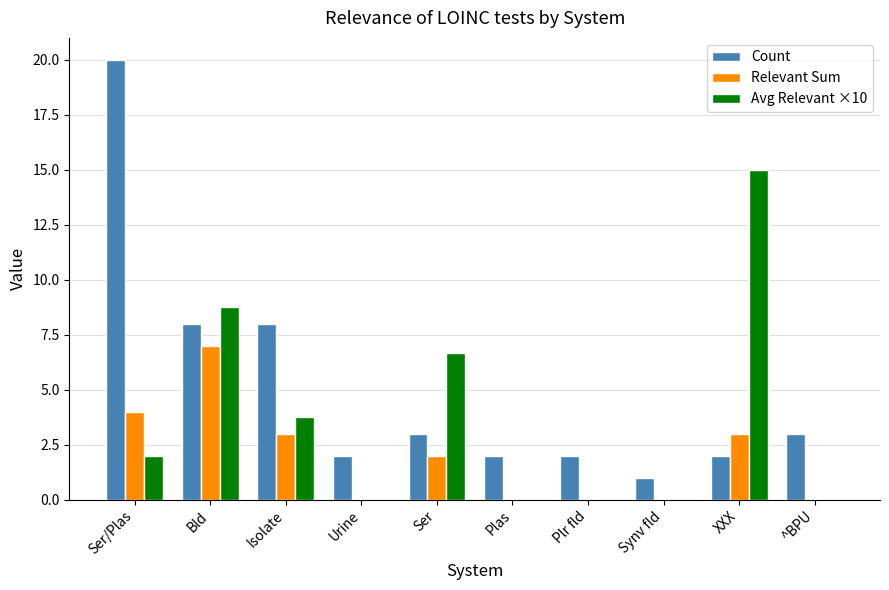

What is the sum of all Avg Relevant ×10 values?

36.2